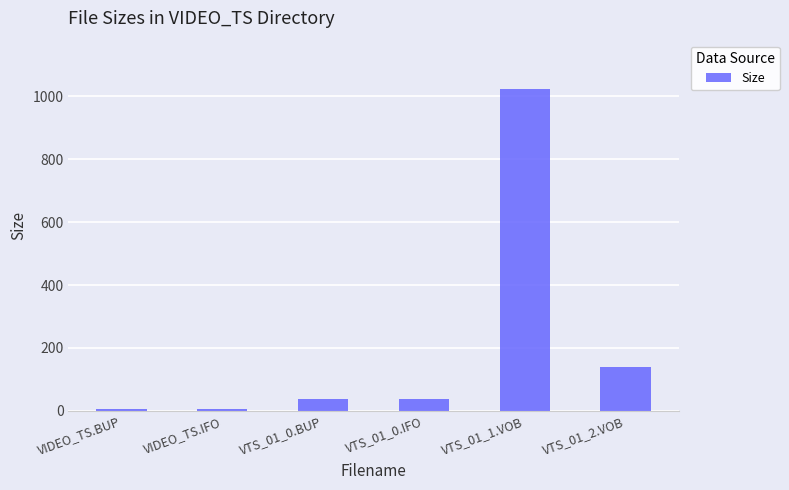

Reading left to right, list all the values displayed in this chart.

6.0	6.0	36.0	36.0	1024.0	140.7